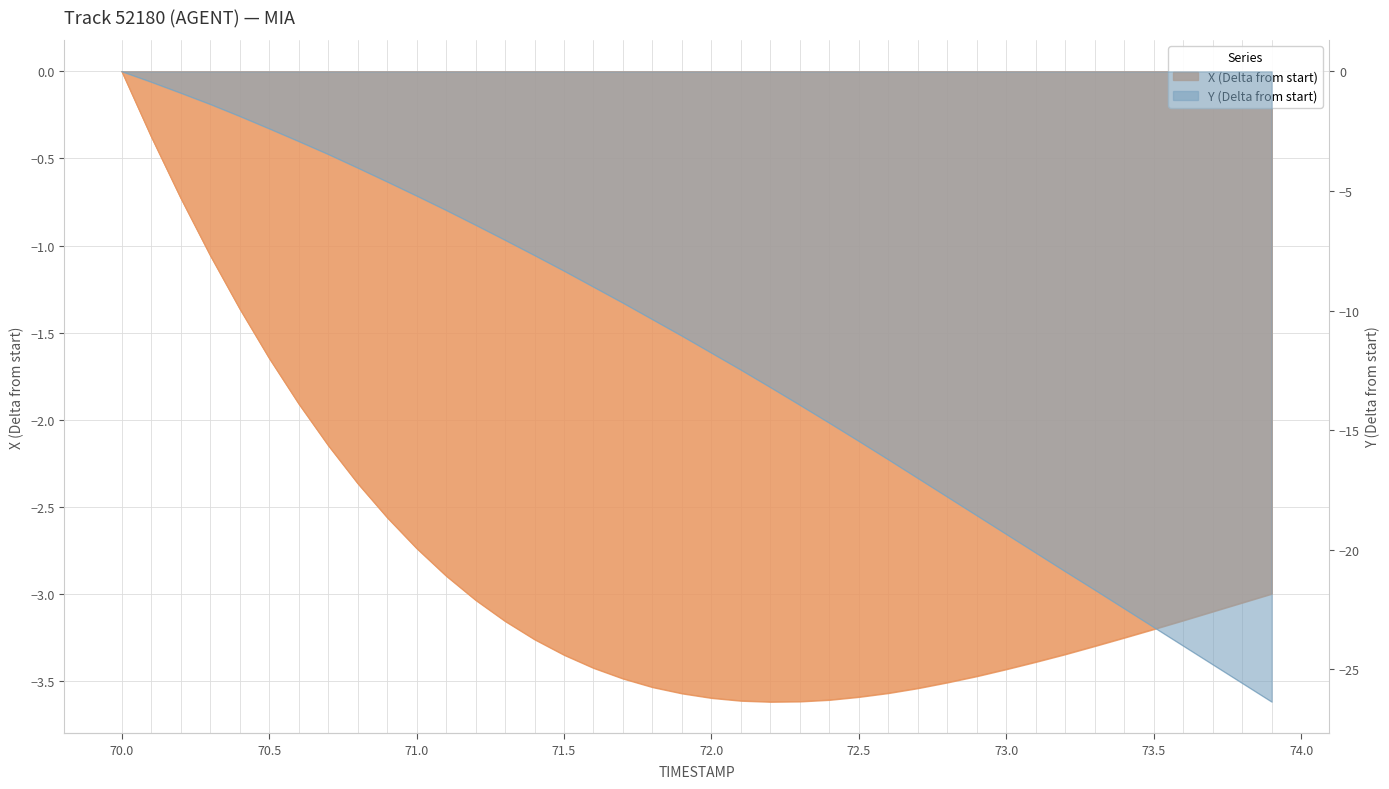

Which series has the widest spread of values?

Y